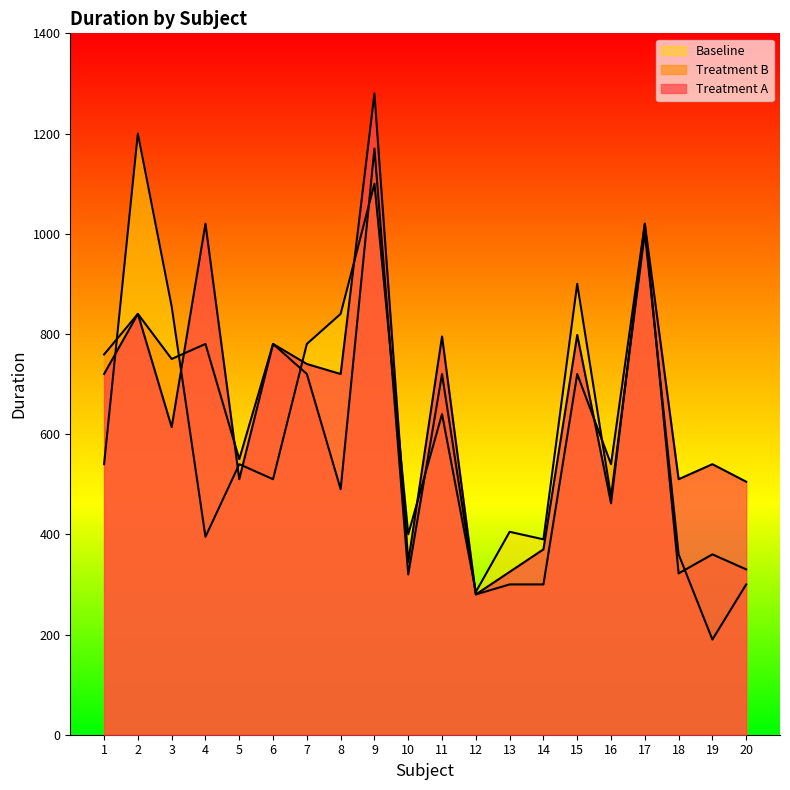

Reading left to right, list all the values displayed in this chart.

Treatment A: 1=720	2=840	3=614	4=1020	5=510	6=780	7=740	8=720	9=1280	10=345	11=795	12=280	13=325	14=370	15=798	16=462	17=1020	18=510	19=540	20=505
Treatment B: 1=759	2=840	3=750	4=780	5=550	6=780	7=720	8=490	9=1170	10=320	11=720	12=280	13=300	14=300	15=720	16=540	17=1020	18=322	19=360	20=330
Baseline: 1=540	2=1200	3=855	4=395	5=540	6=510	7=780	8=840	9=1100	10=400	11=640	12=285	13=405	14=390	15=900	16=475	17=1002	18=360	19=190	20=300